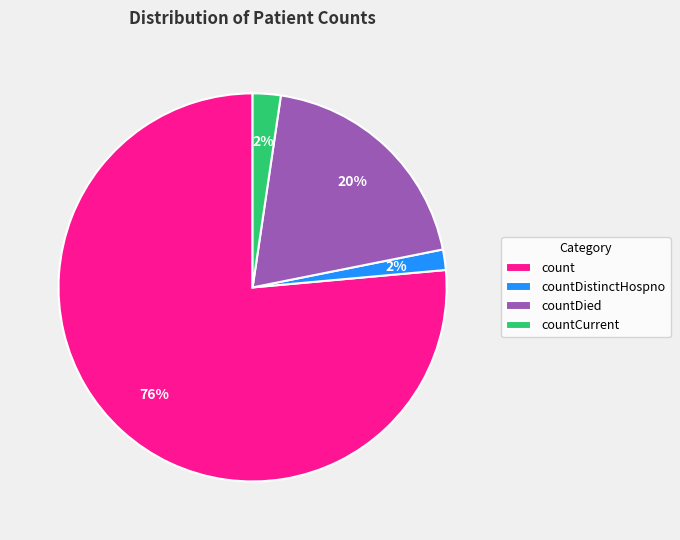

To the nearest percent, what portion does countDied represent?

20%